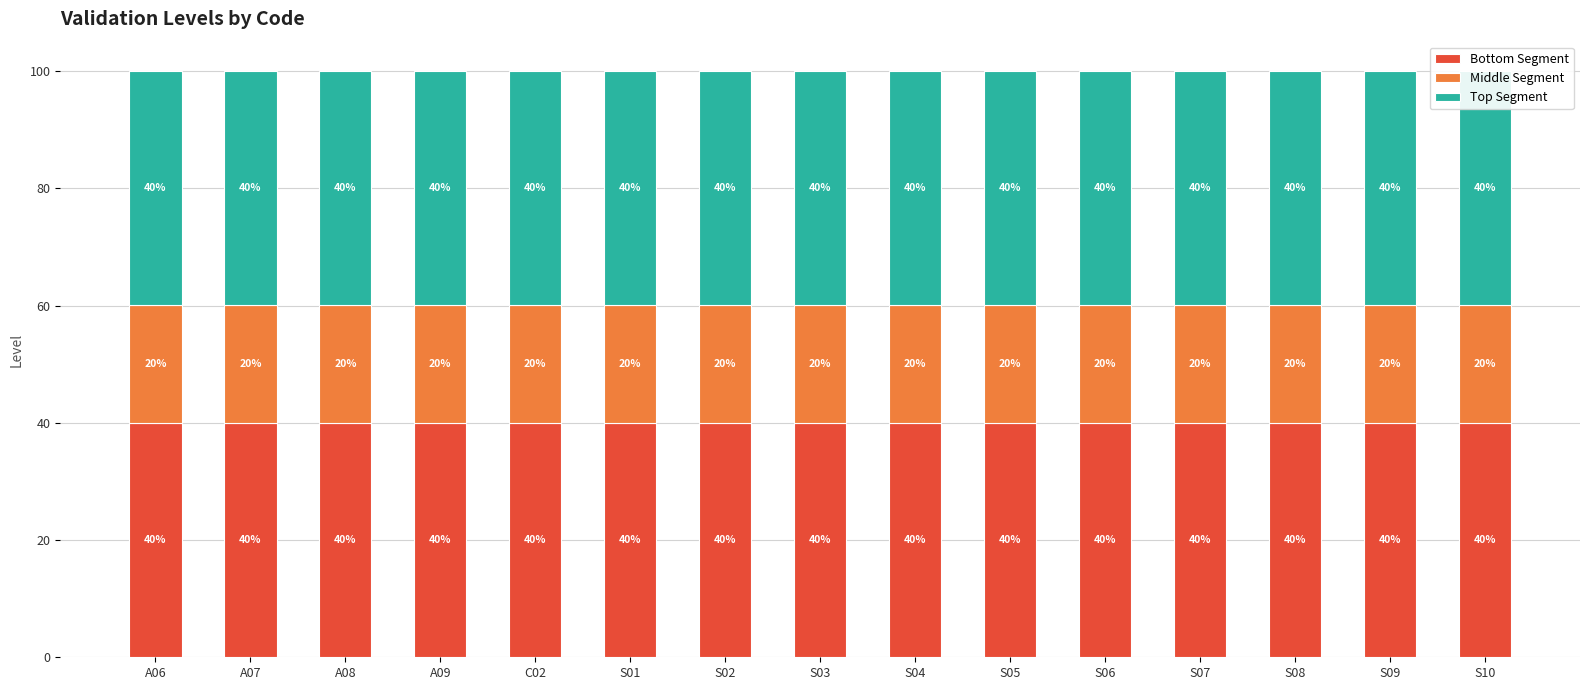

How many bars are there in total?

45